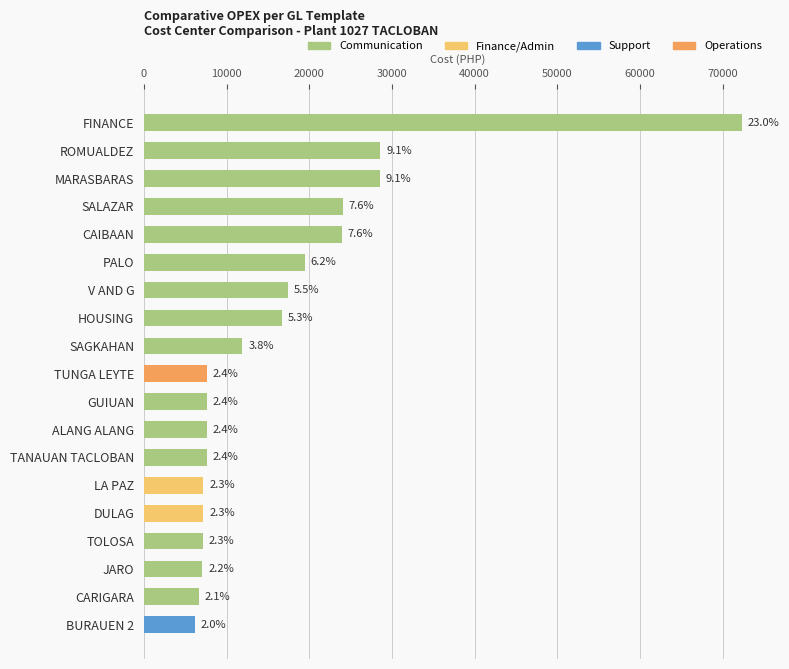

Are the bars grouped side by side (vs. stacked)?

No